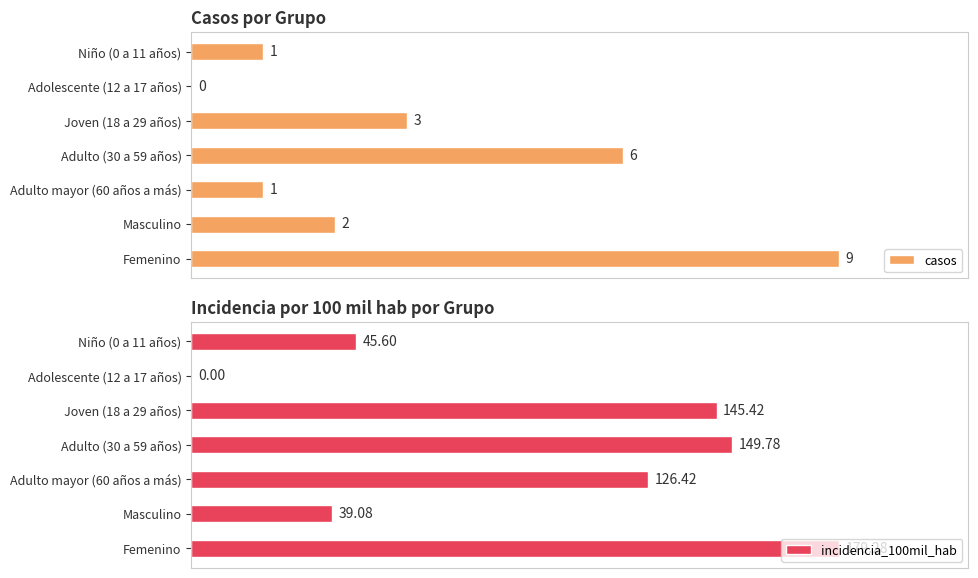

List the series in order of their peak value, lowest first.

casos, incidencia_100mil_hab